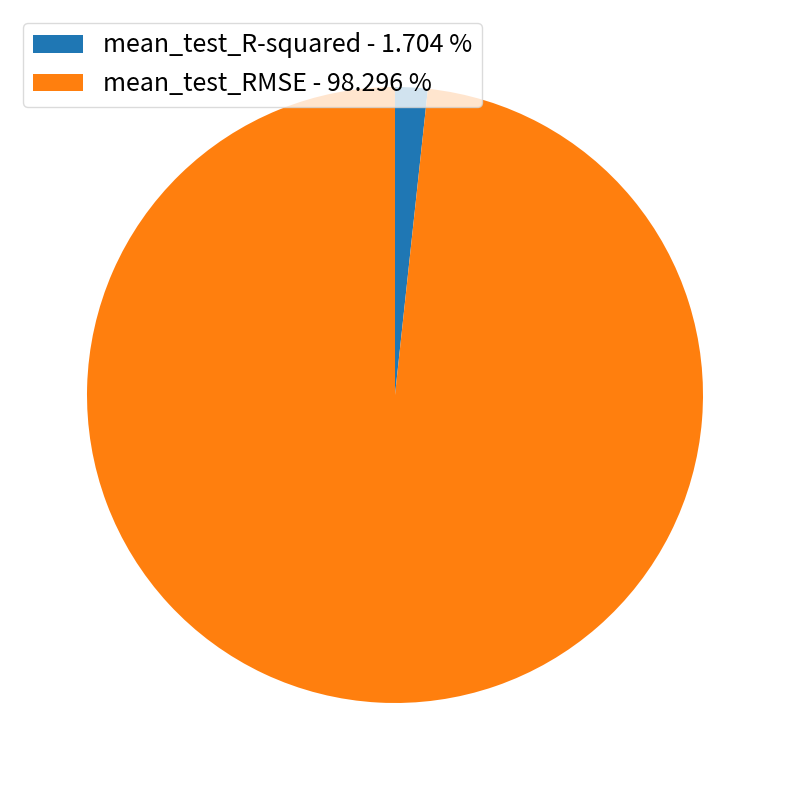

Which has a higher value, mean_test_R-squared or mean_test_RMSE?

mean_test_RMSE